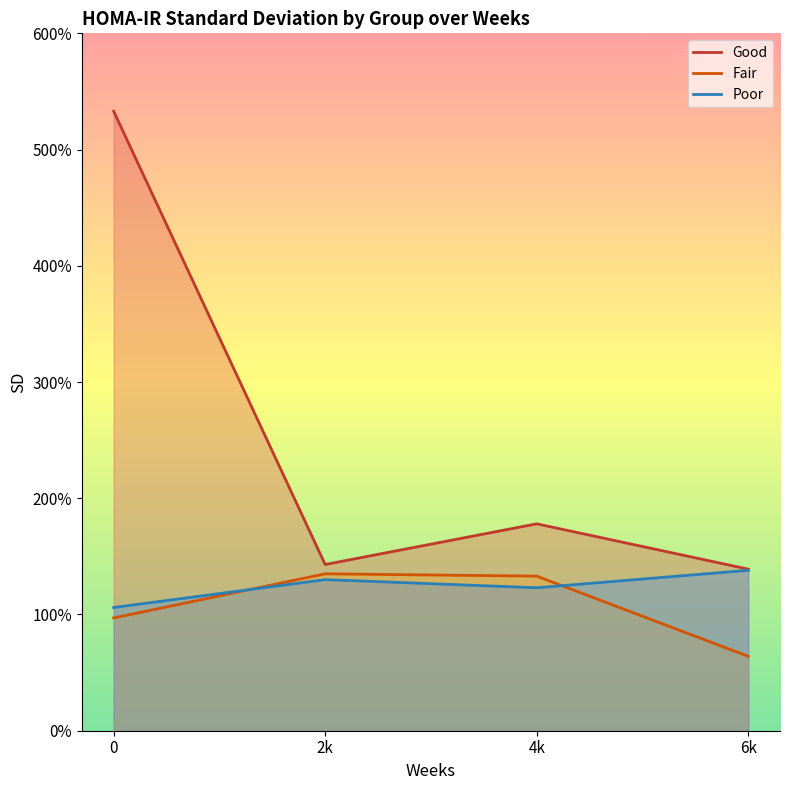

At which category does Good reach its first local peak?

4k